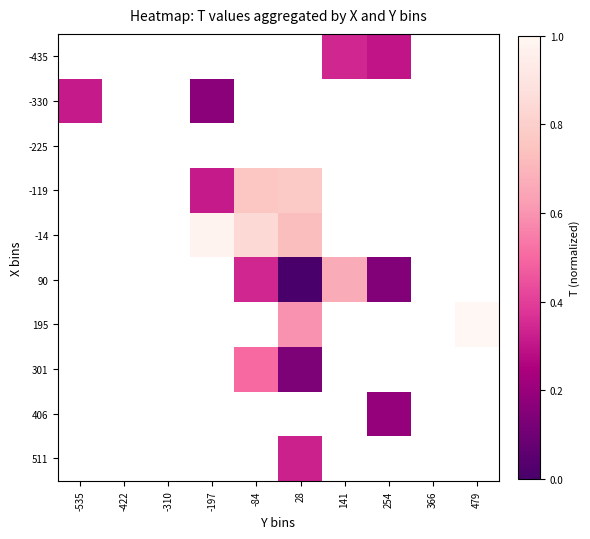

Where does the -119 series first go above 0?

-197